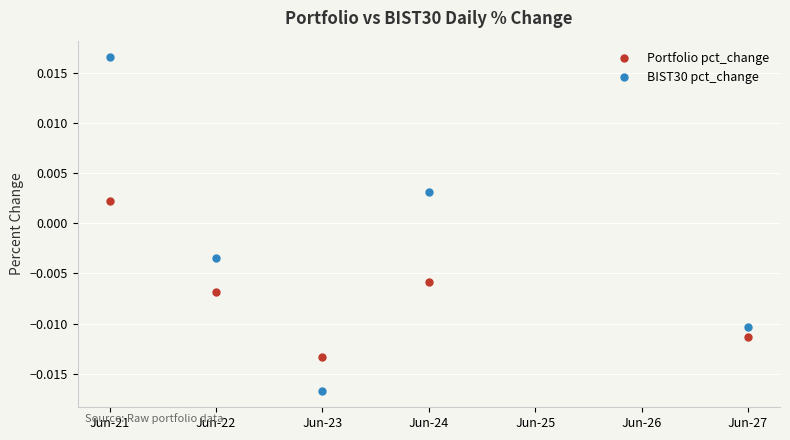

Which category has the highest value in the Portfolio pct_change series?

Jun-21